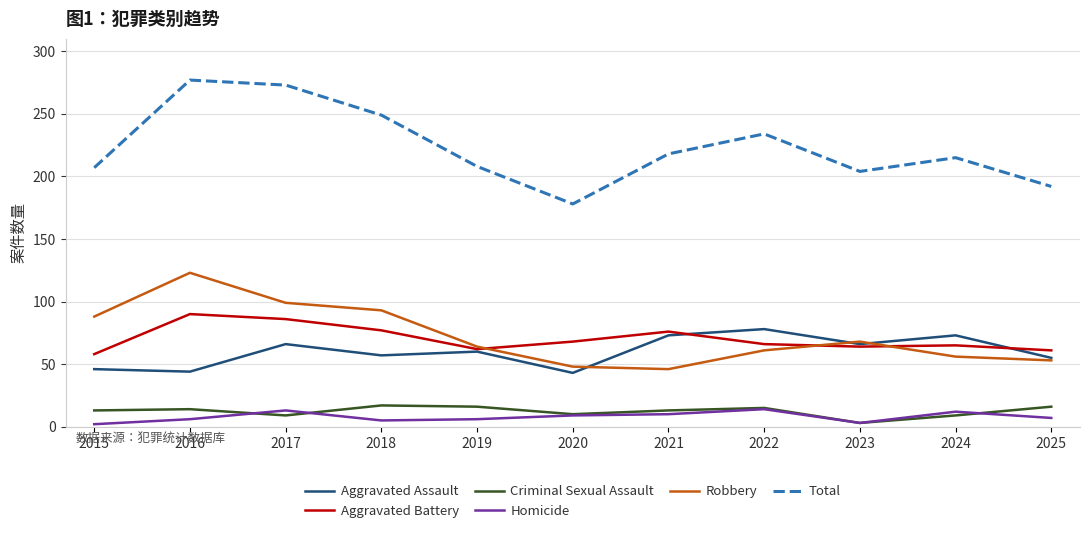

True or false: Homicide and Aggravated Battery intersect in this chart.

False